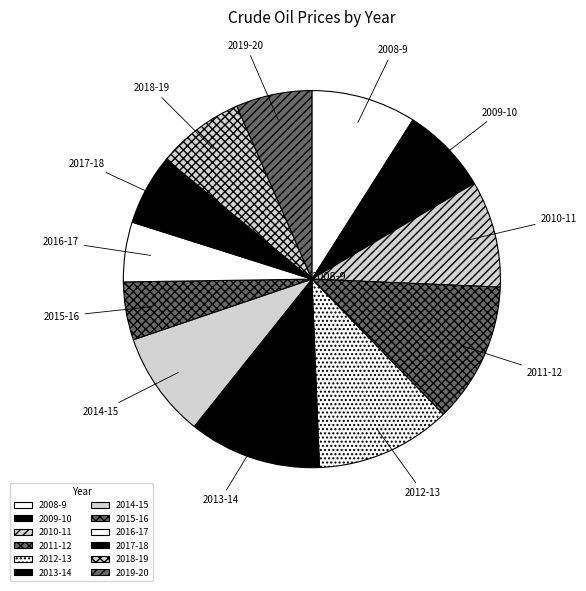

What is the ratio of the value at 2019-20 to the value at 2011-12?

0.5